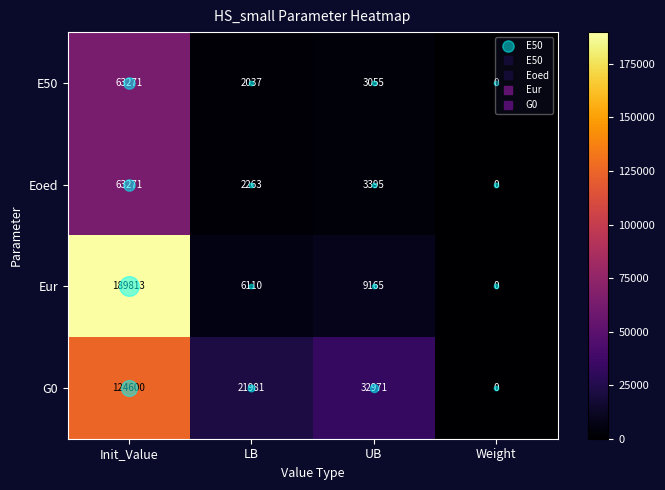

What is the difference between the Eoed values at LB and Init_Value?

61008